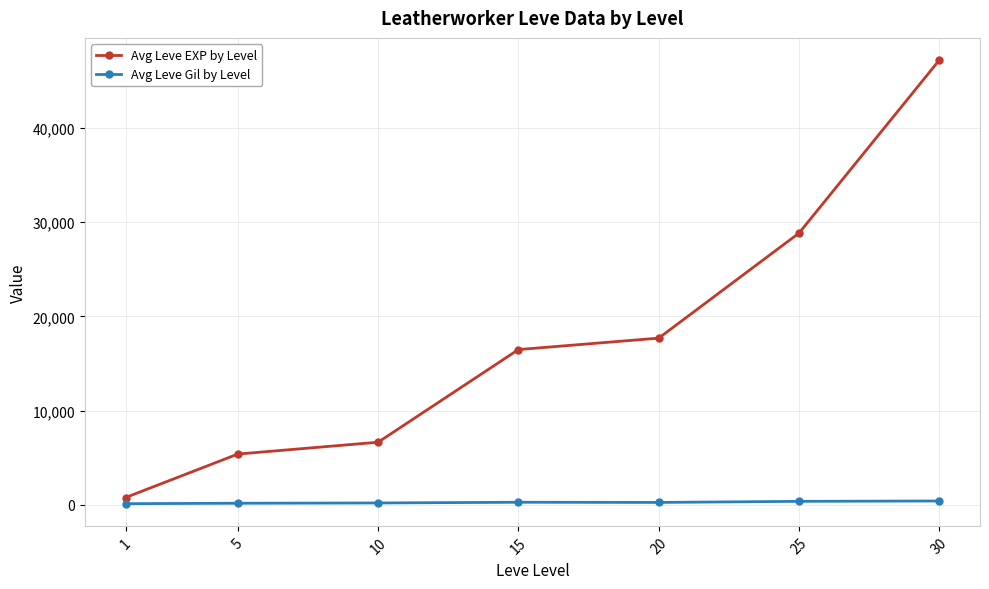

Which series changed the most between 10 and 25?

Avg Leve EXP by Level